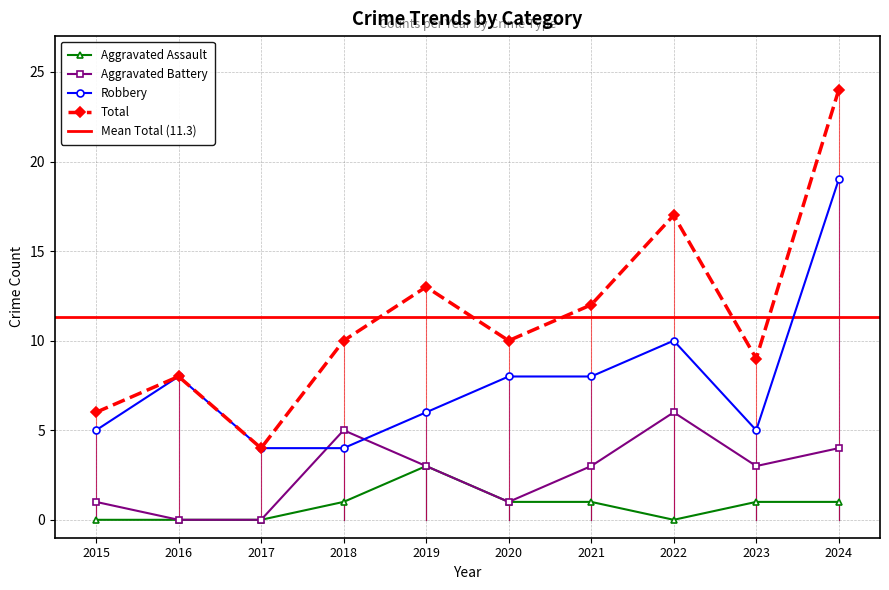

Rank the series by their average value, from highest to lowest.

Total, Robbery, Aggravated Battery, Aggravated Assault